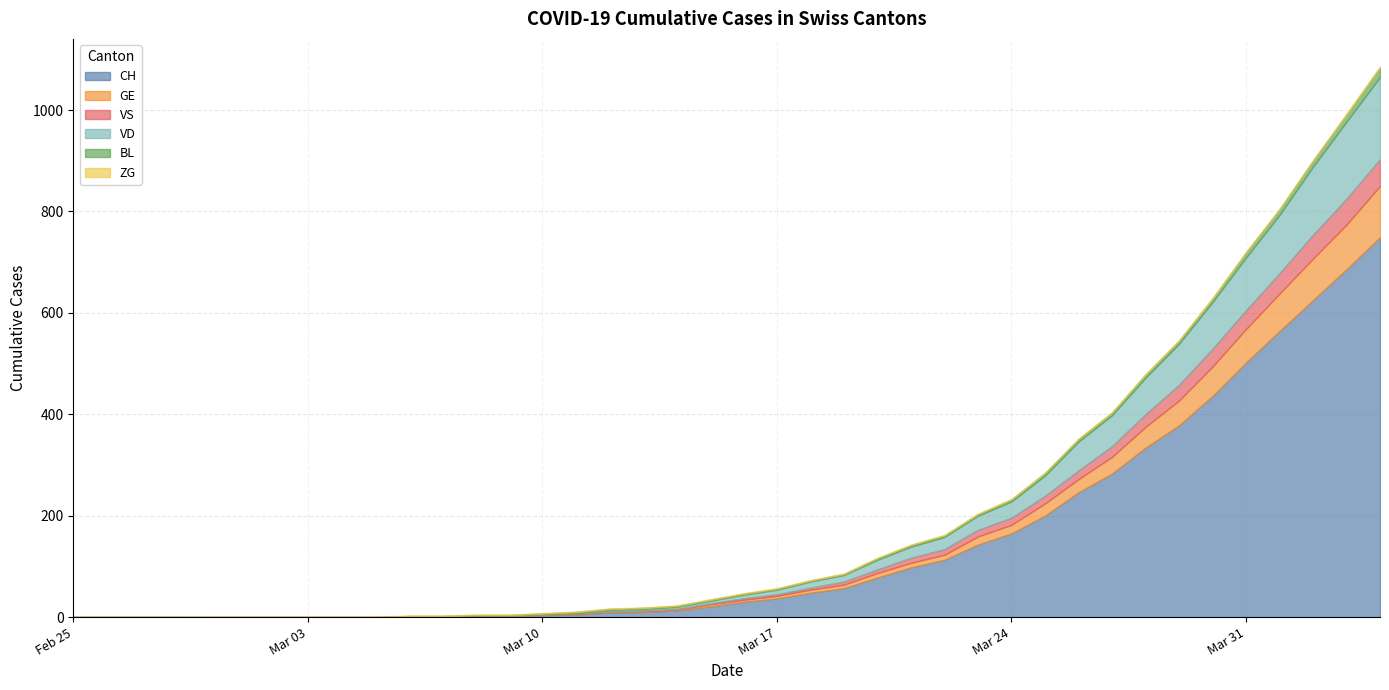

Which label corresponds to the smallest value in the chart?

2020-02-25